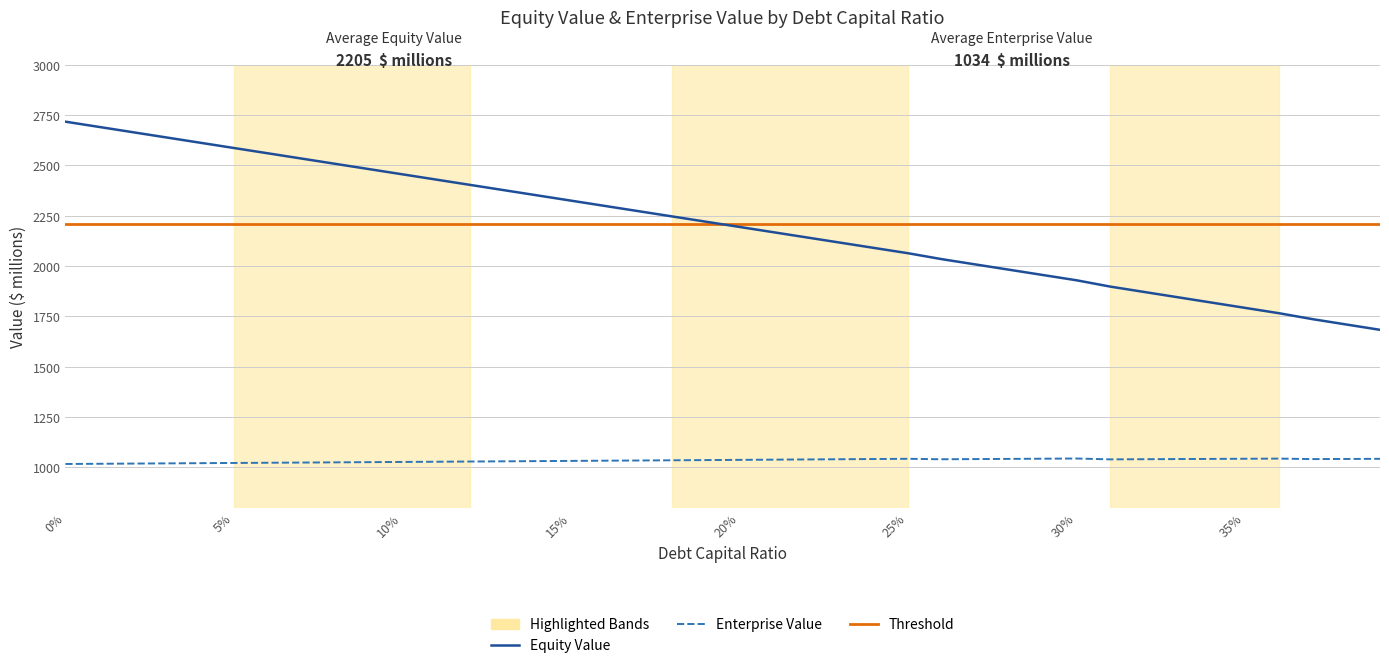

What is the sum of all equity_value values?

88187.4